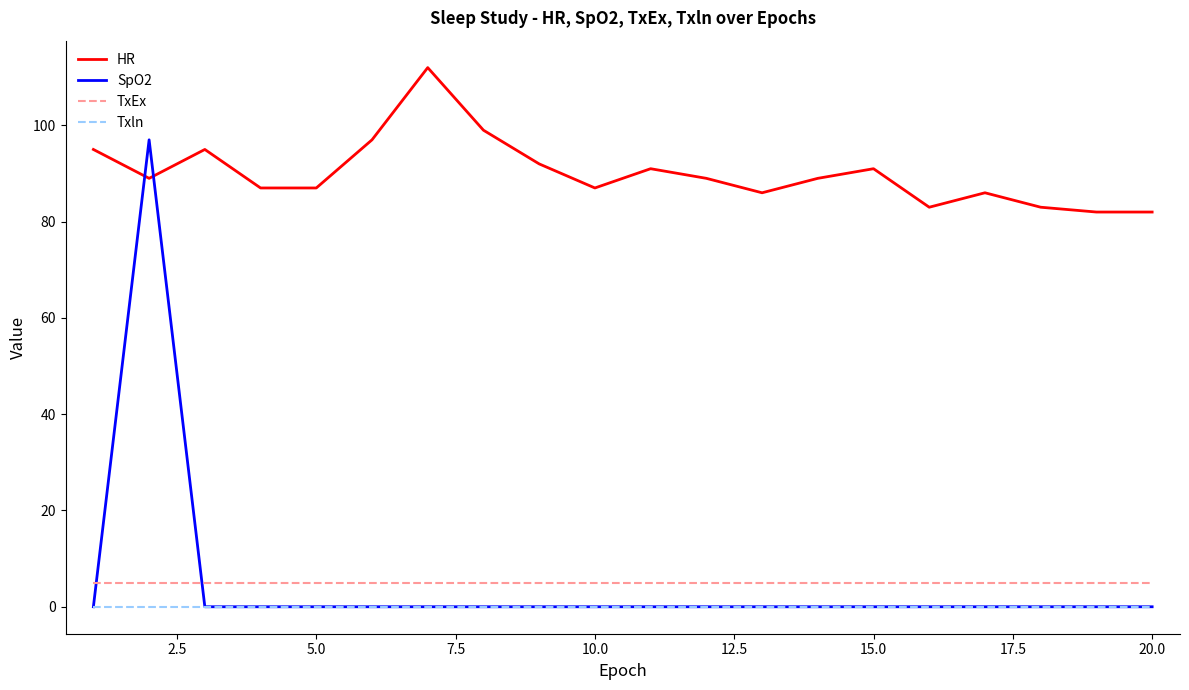

Which series has the largest total across all categories?

HR